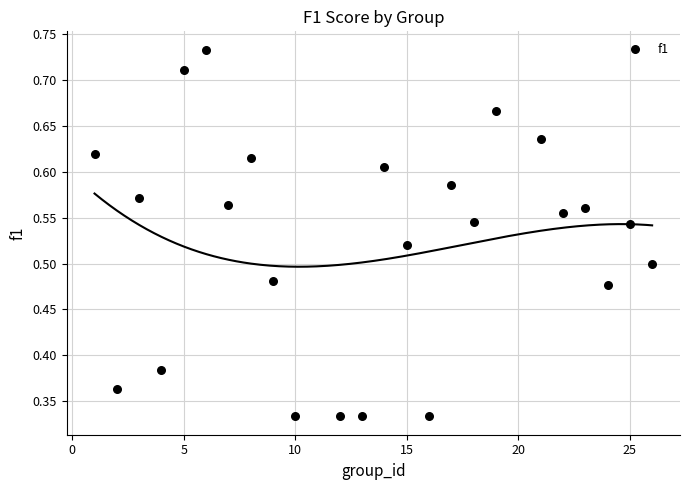

What is the range of X values (max minus min)?

25.0